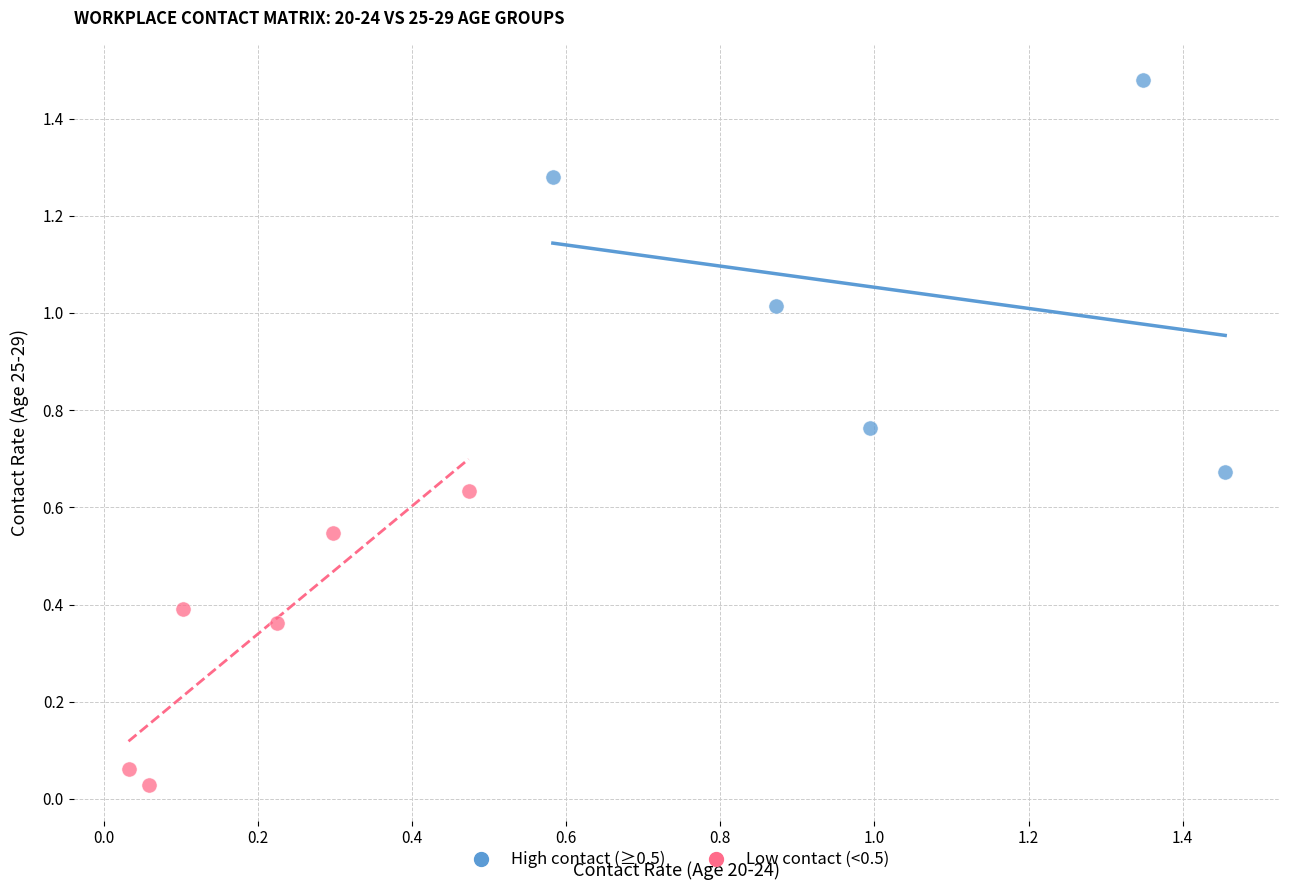

Which series contains the lowest Y value?

Low contact (<0.5)